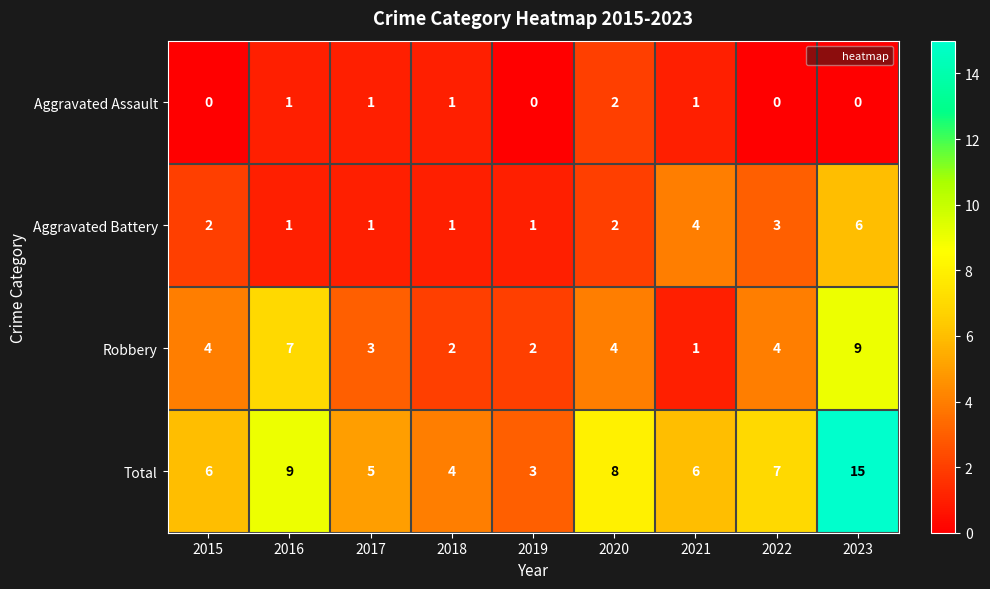

How many Aggravated Battery values are between 1 and 3?

7